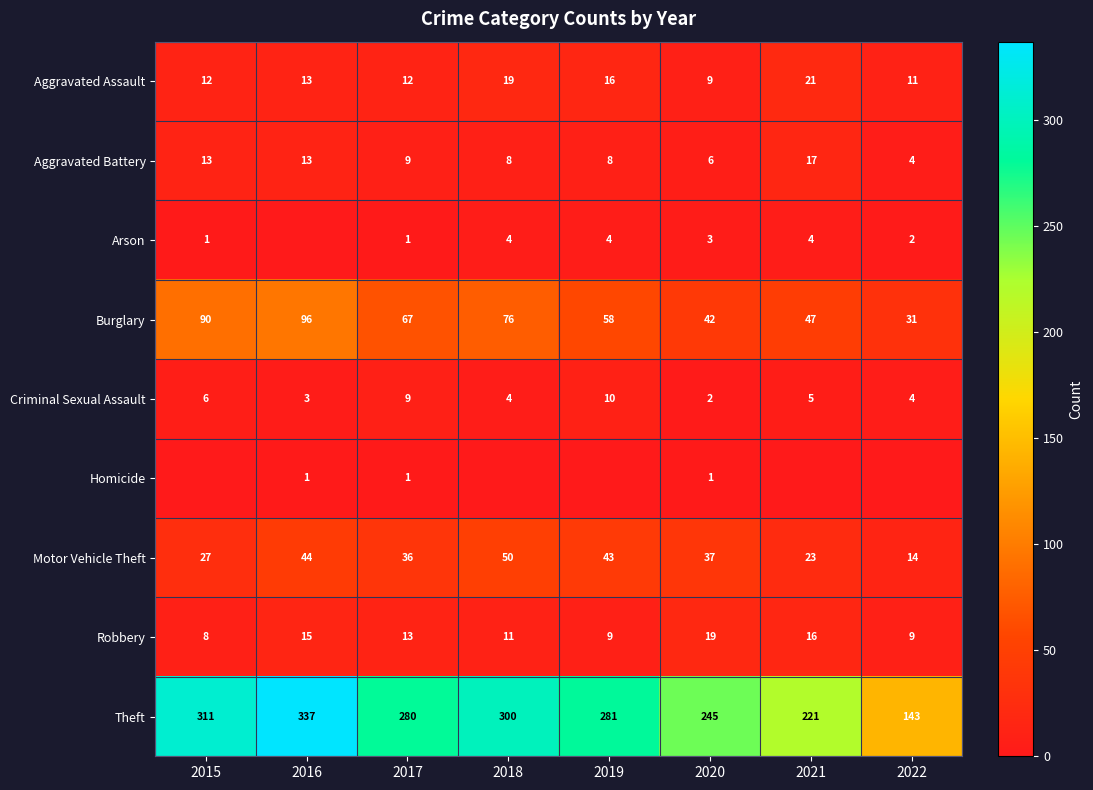

Where is Aggravated Battery nearest to the value 10?

2017